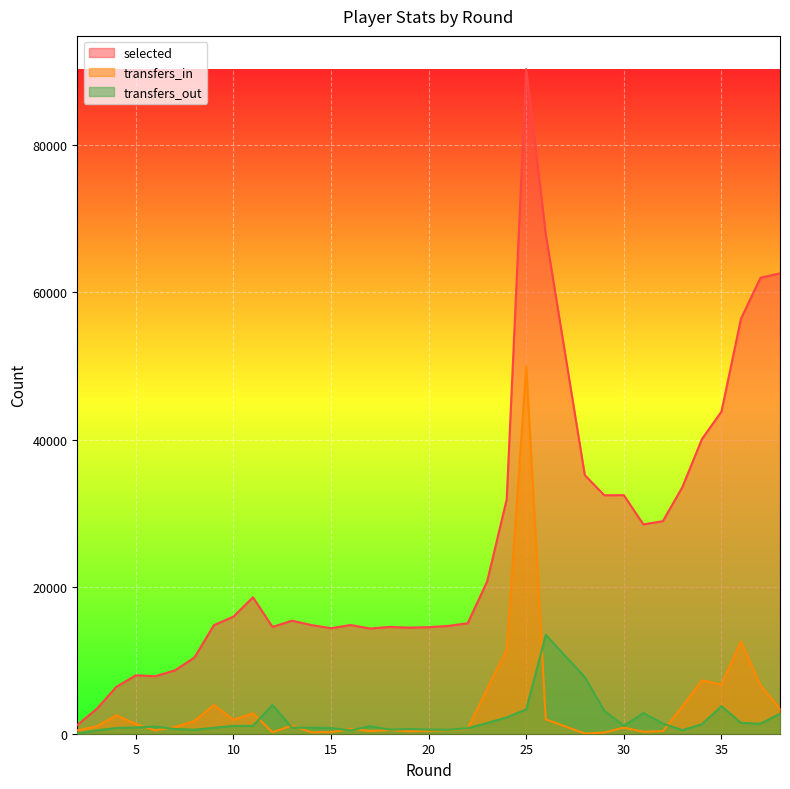

The value of selected at 14 is 14770. True or false?

True